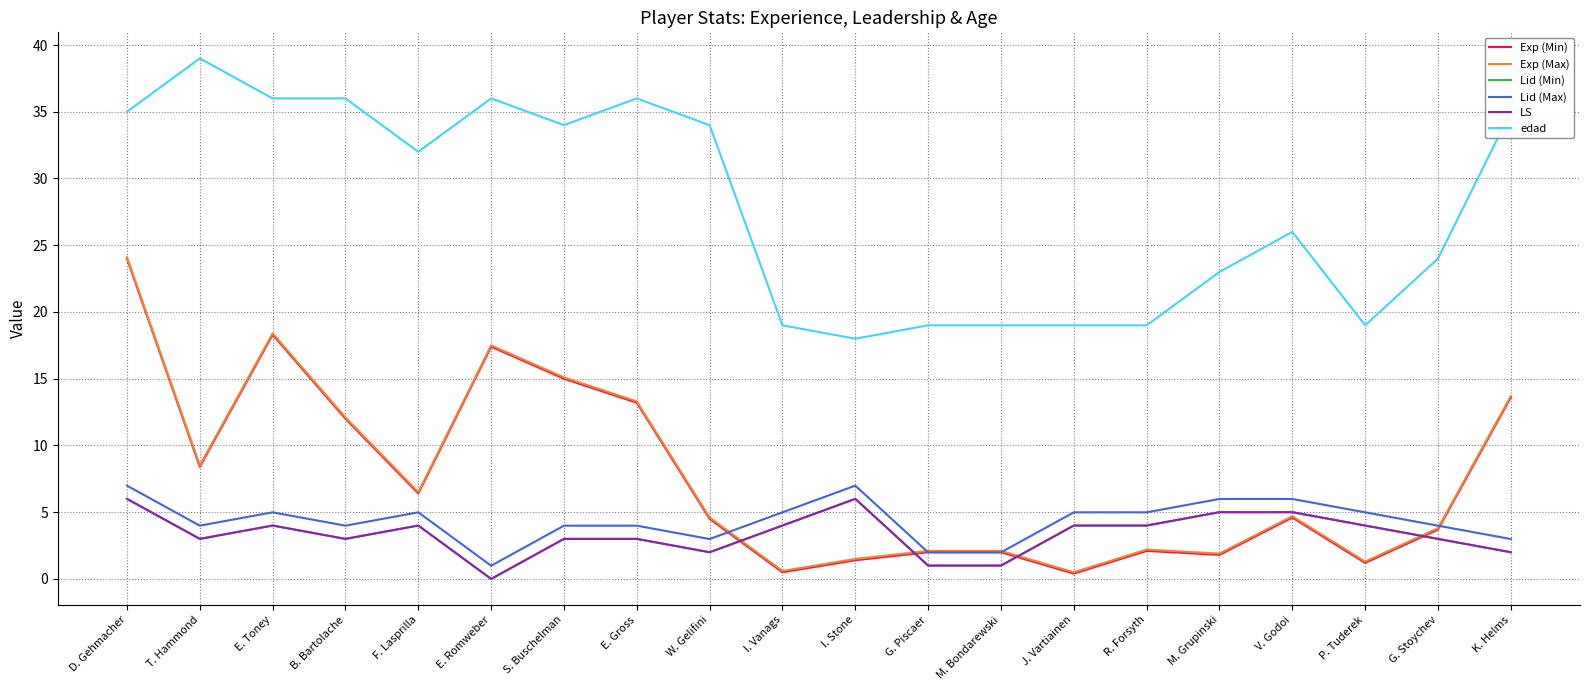

What position from the right is P. Tuderek?

3